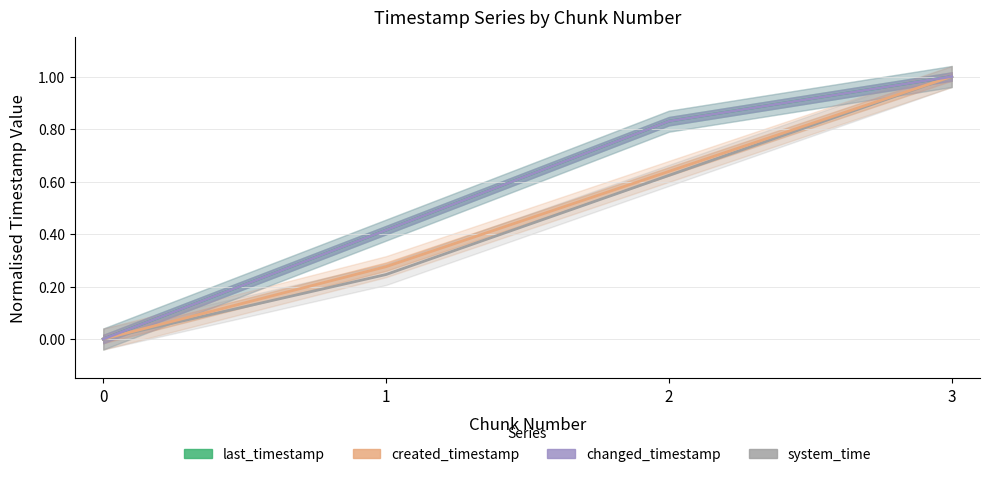

At how many categories does at least one series exceed 0?

3